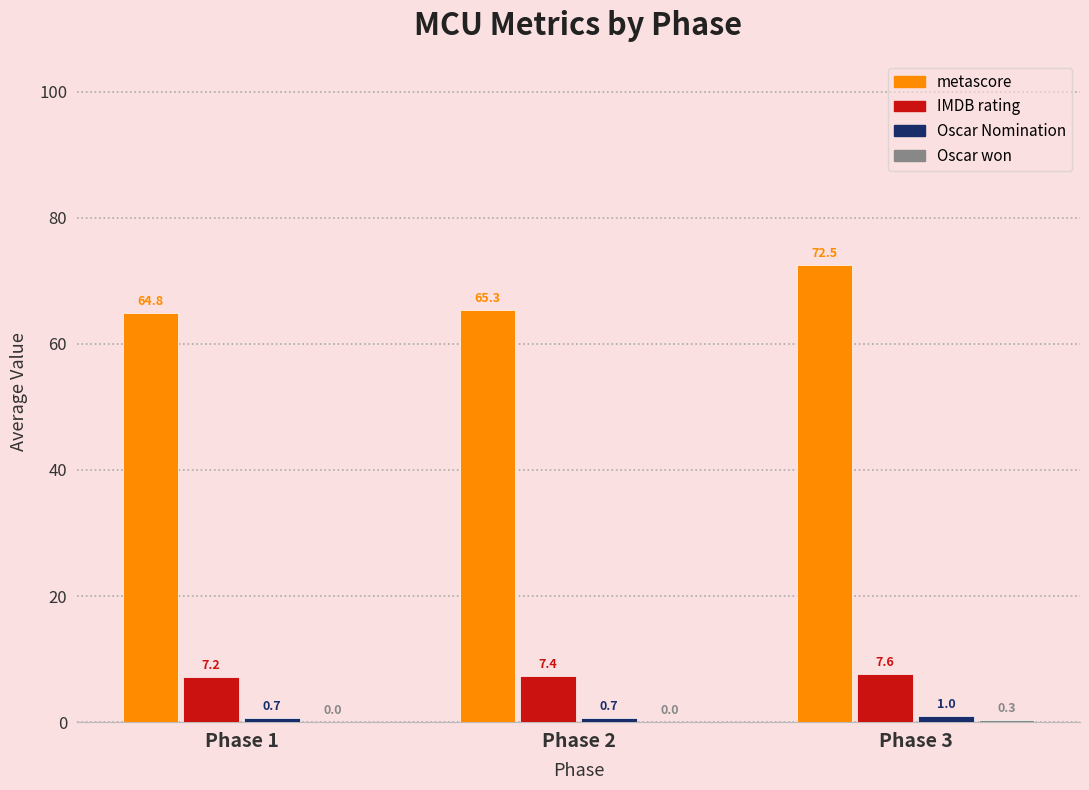

How many data points does each series have?

3